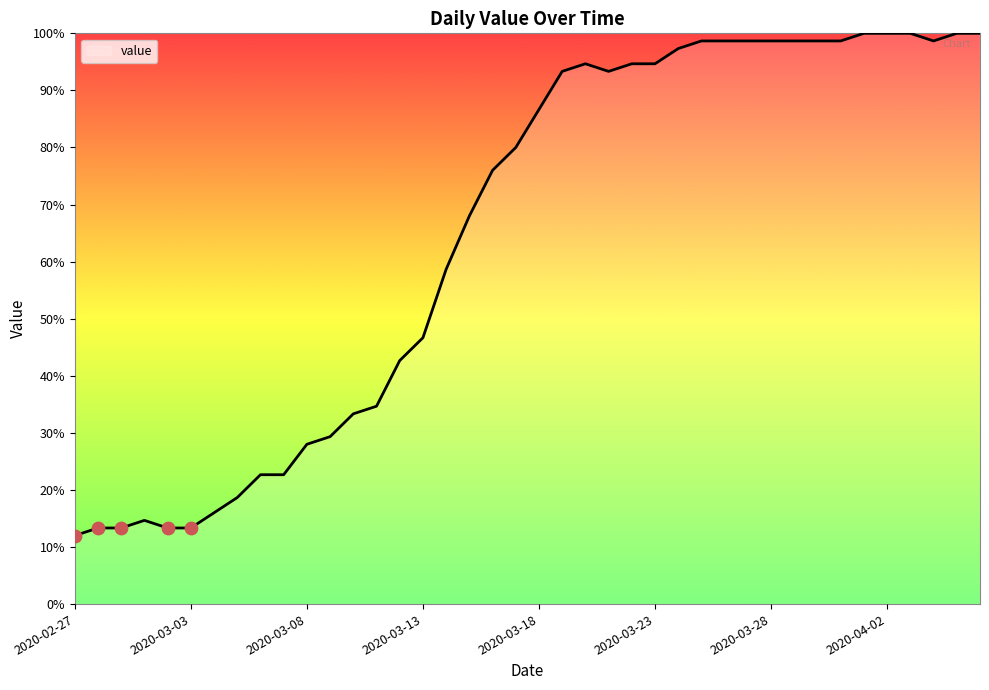

What is the smallest value displayed?

12.0